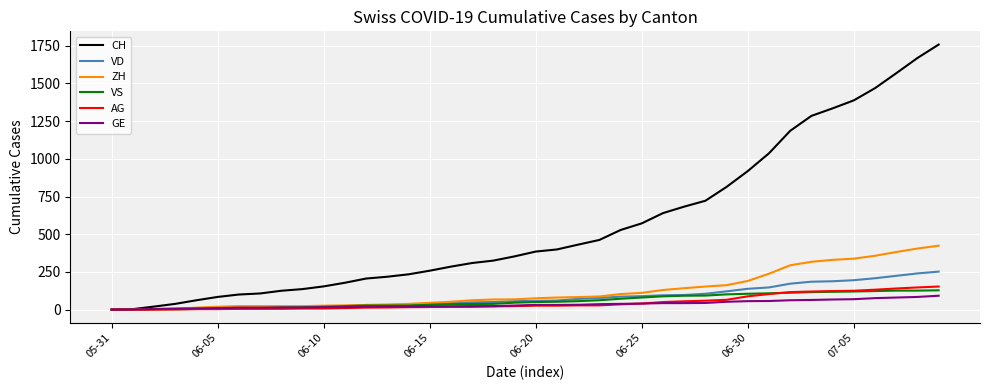

Which series has the widest spread of values?

CH